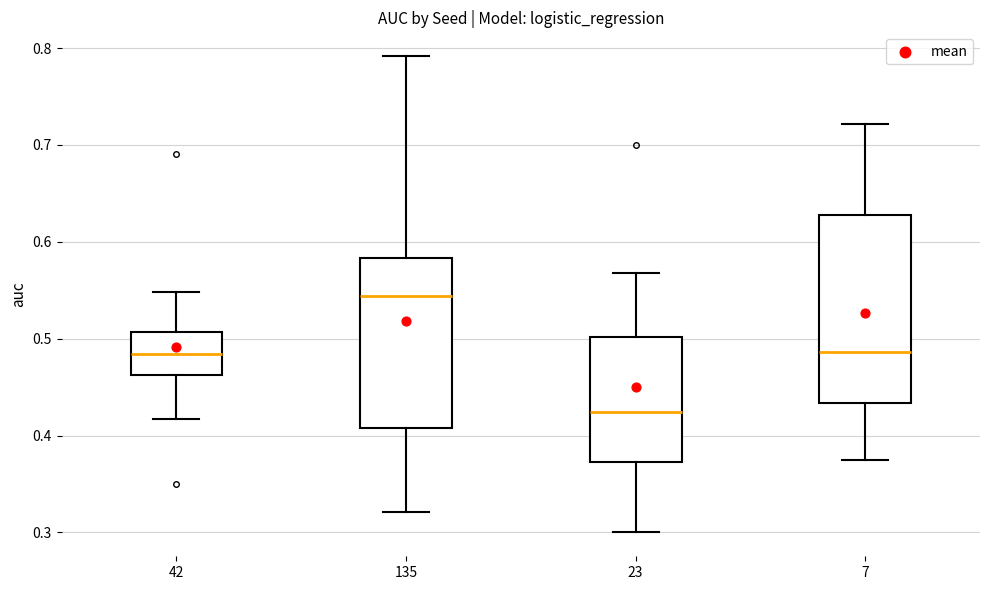

Reading left to right, read every box against the y-axis: the position of its median line, the range the box covers, and the ends of its whiskers. The values are not printed on the chart, so give them approximately, as read against the axis.

42: median 0.48, box 0.46 to 0.51, whiskers 0.42 to 0.55
135: median 0.54, box 0.41 to 0.58, whiskers 0.32 to 0.79
23: median 0.42, box 0.37 to 0.50, whiskers 0.30 to 0.57
7: median 0.49, box 0.43 to 0.63, whiskers 0.38 to 0.72